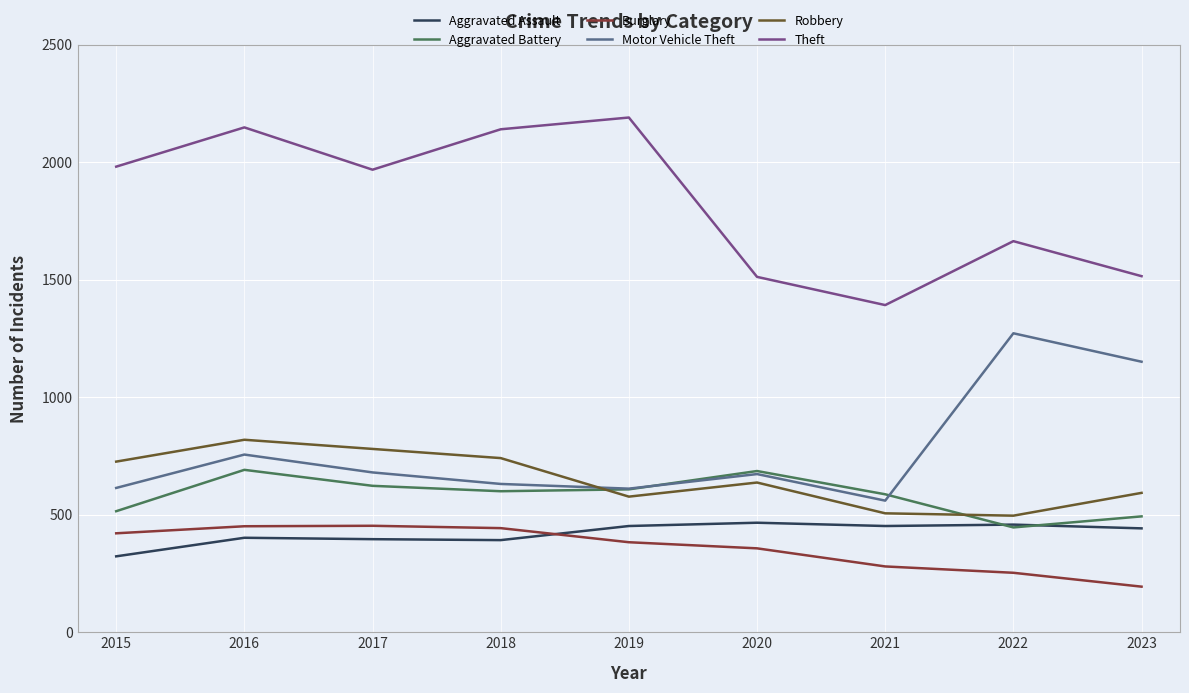

What is the spread (max minus min) of values at 2015?

1658